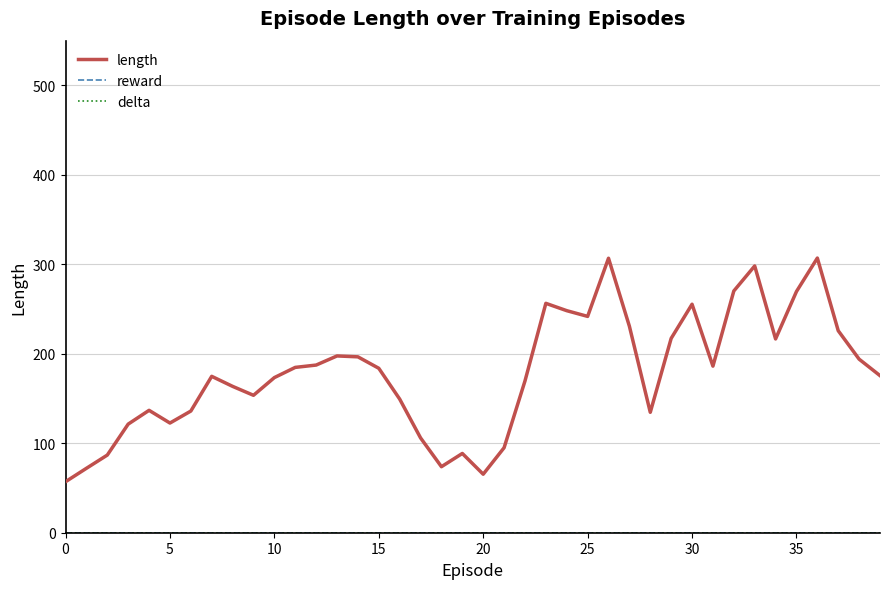

Which label corresponds to the largest value in the chart?

36